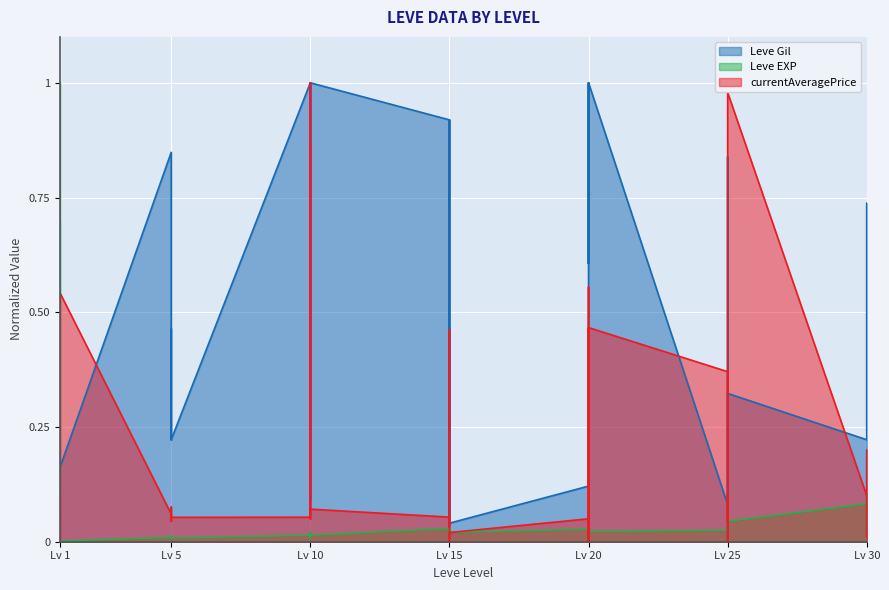

The value of Leve Gil at Lv 5 is 0.8. True or false?

False